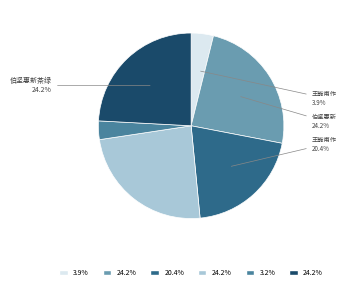

Is there any slice that represents more than half of the pie?

No